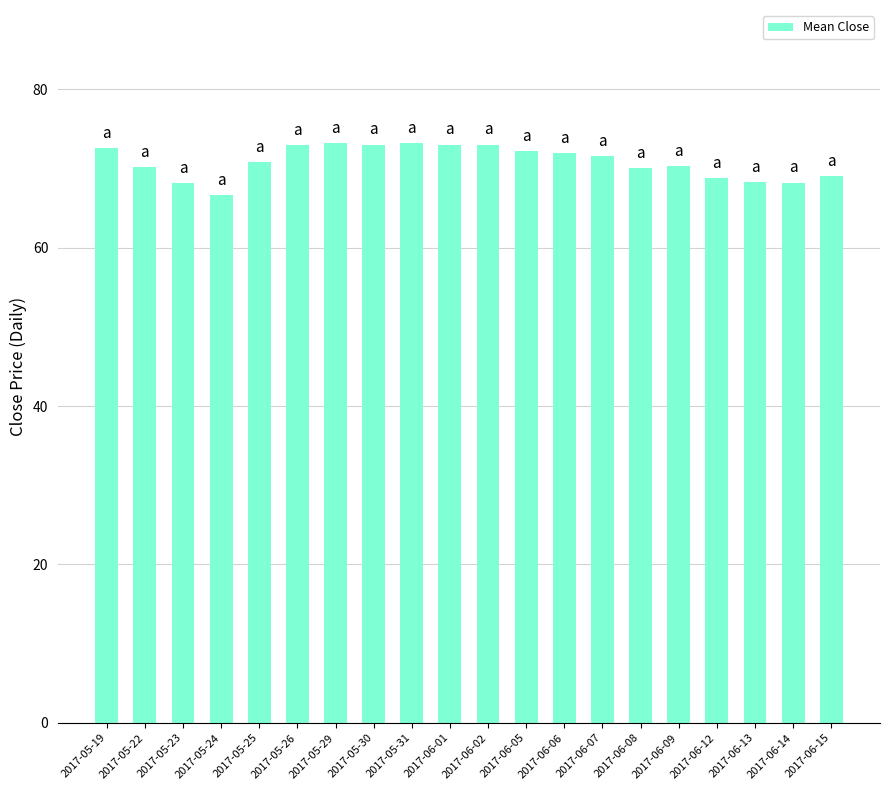

What is the sum of the values at 2017-06-14 and 2017-05-31?

141.4